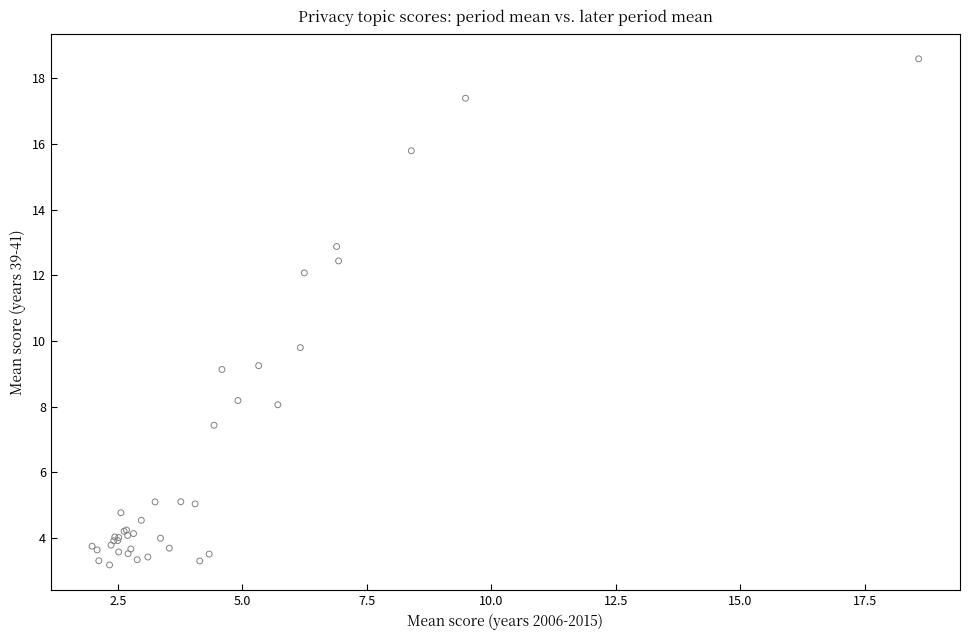

What Y value in the scatter plot is closest to 10?

9.8